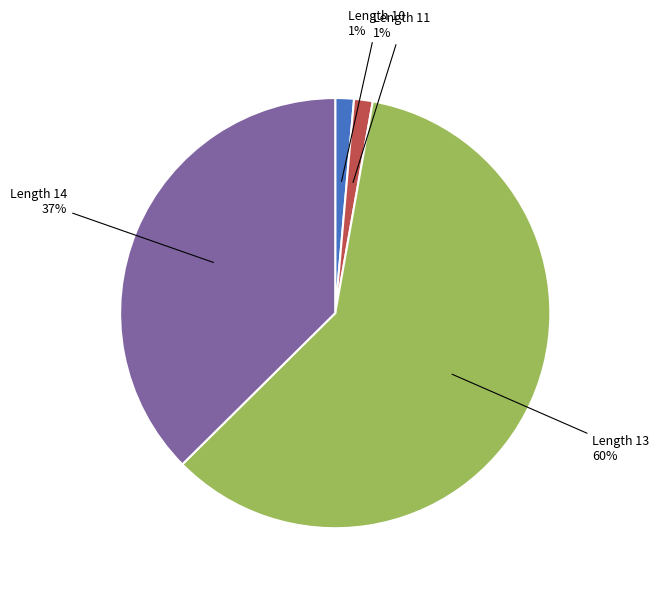

Is there a majority slice in this chart?

Yes